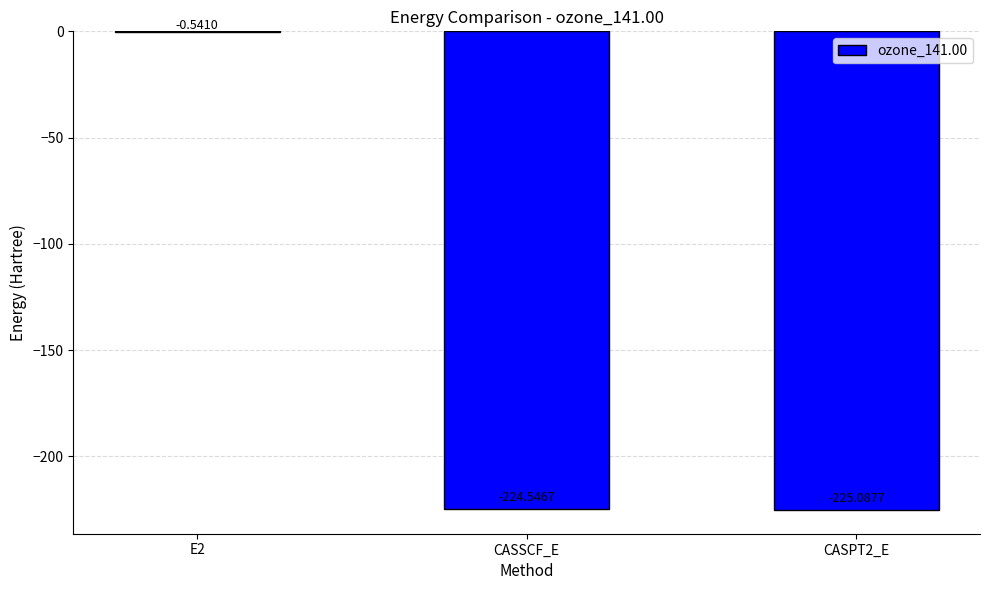

What is the sum of the values at E2 and CASPT2_E?

-225.6